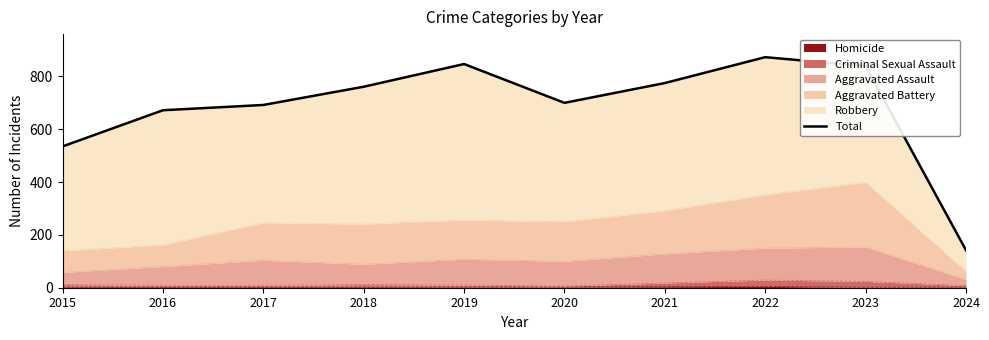

Rank the categories by value from lowest to highest.

2024, 2015, 2016, 2017, 2020, 2018, 2021, 2023, 2019, 2022